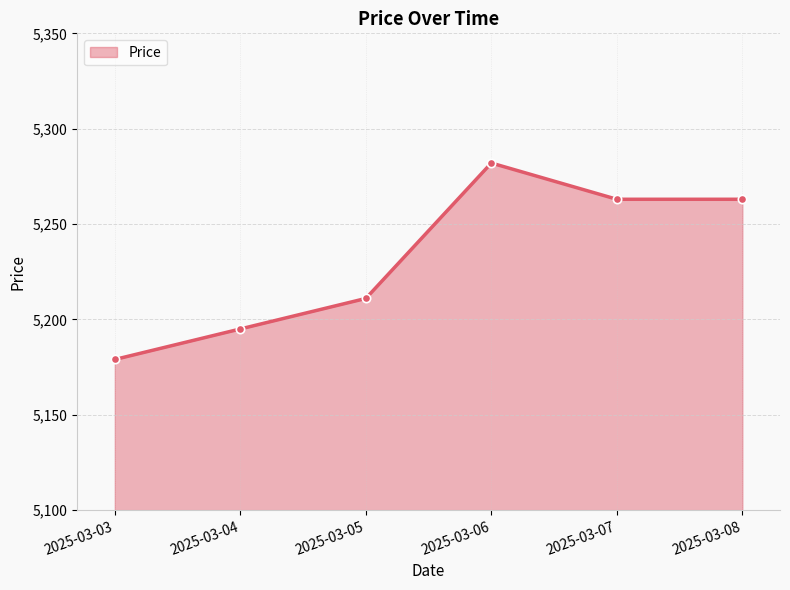

How many values are between 5195 and 5263?

4